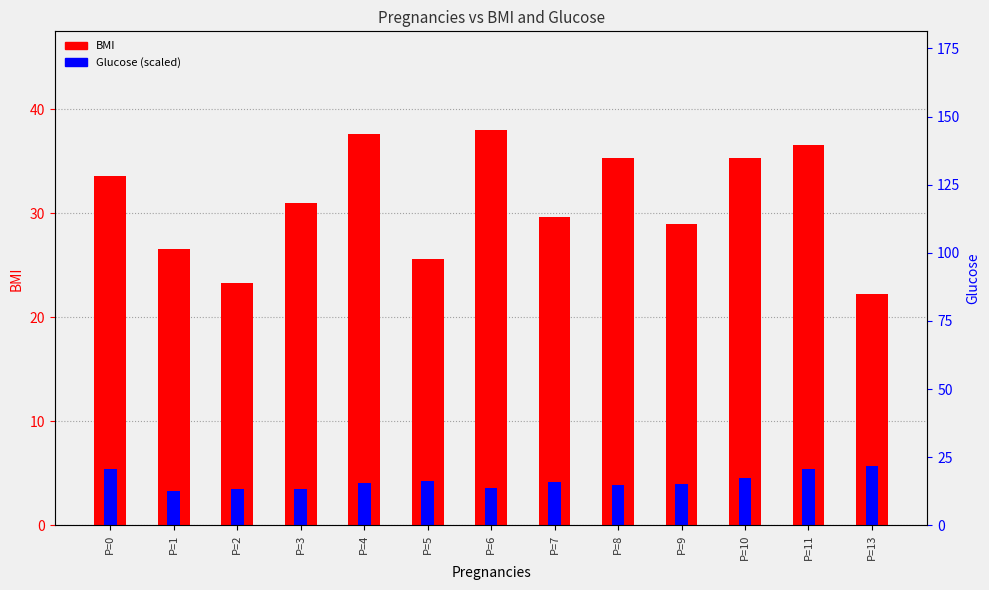

What are all the series names shown in the legend?

BMI, Glucose (scaled)